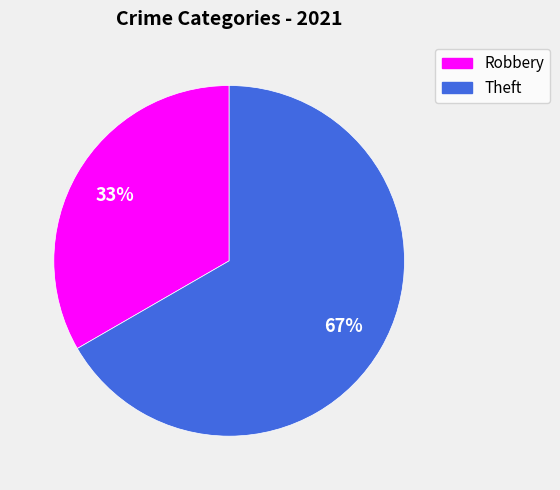

To the nearest percent, what portion does Theft represent?

67%